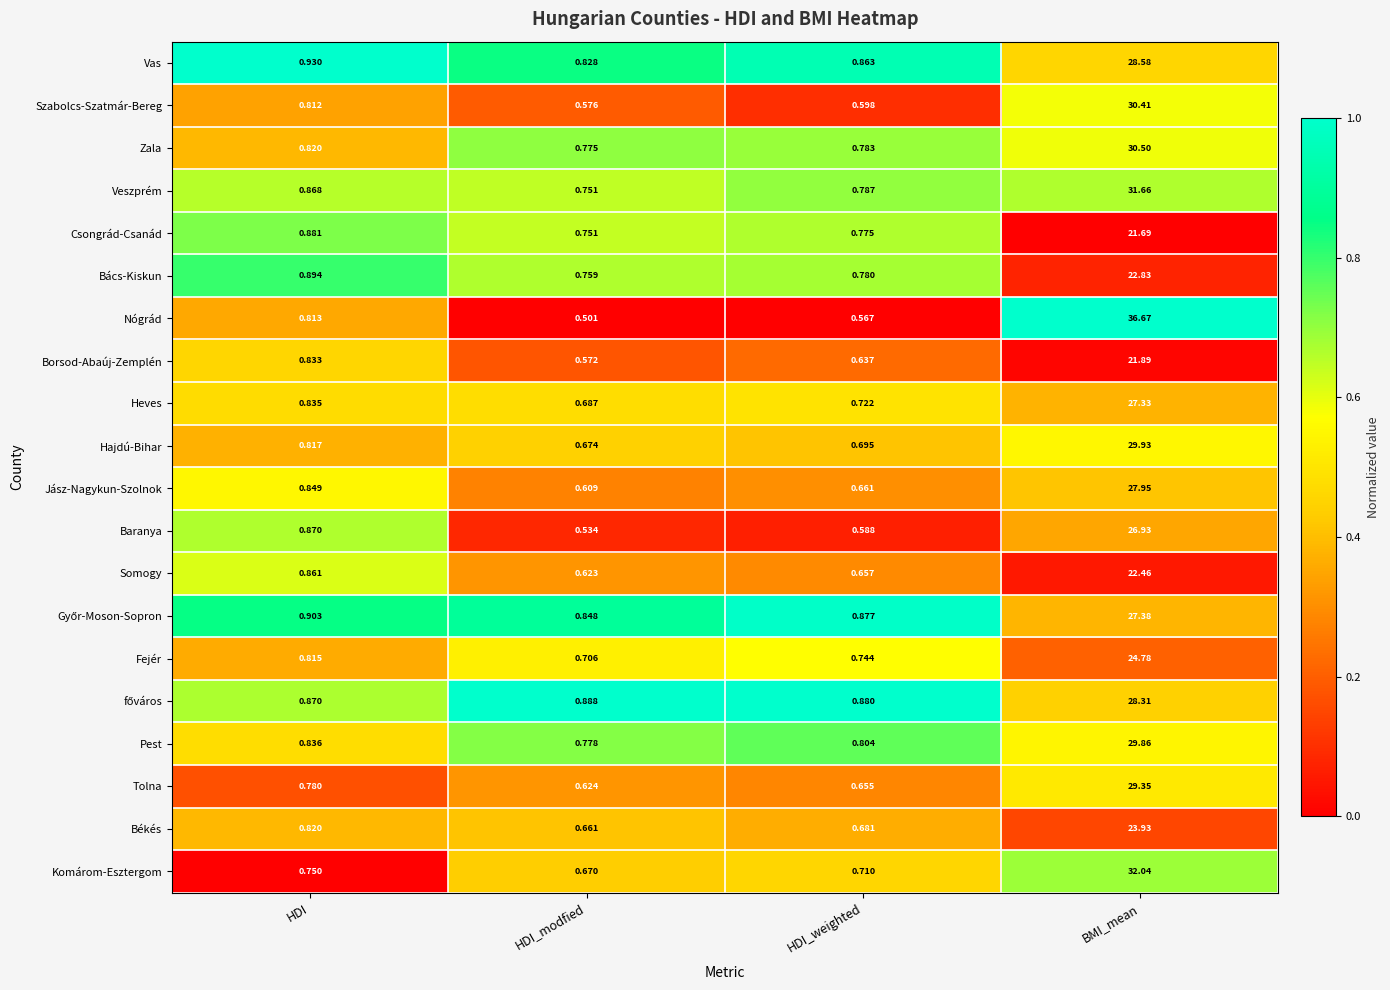

Rank the categories by Veszprém value from highest to lowest.

BMI_mean, HDI, HDI_weighted, HDI_modfied